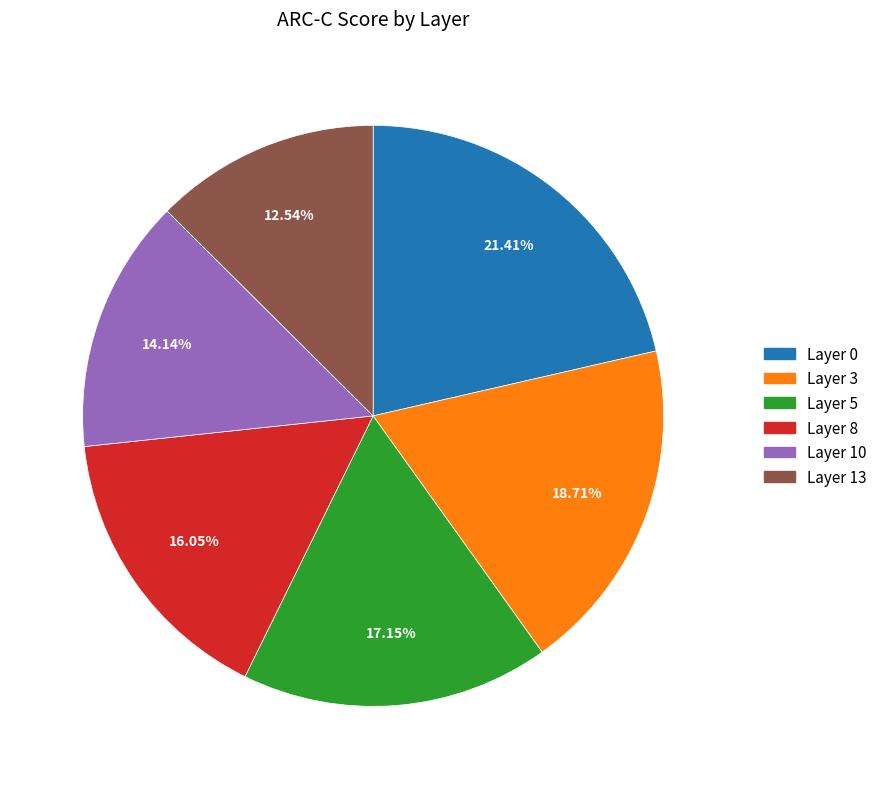

Approximately how many times larger is the value at Layer 8 compared to Layer 3?

0.9